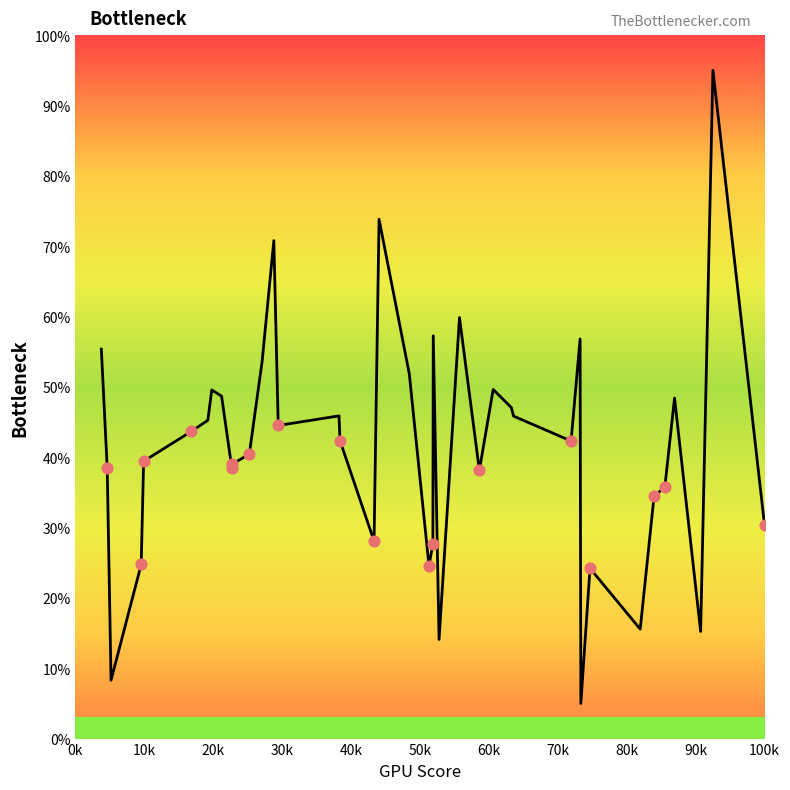

What is the smallest value displayed?

5.0